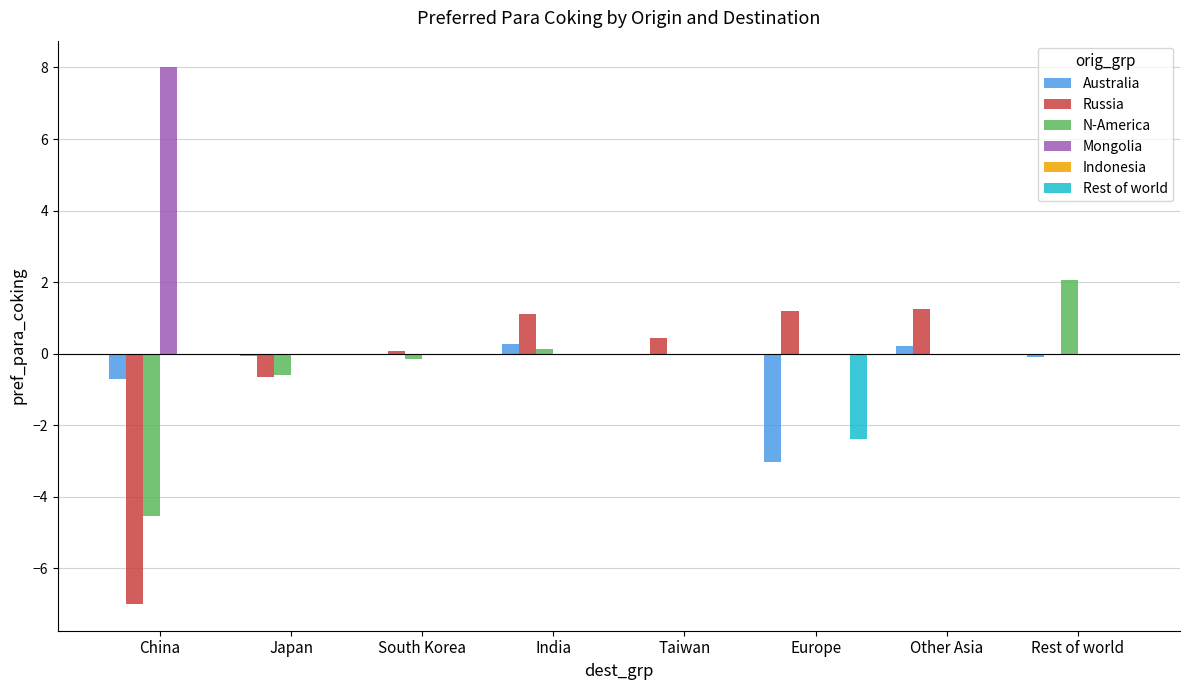

What is the approximate value of Mongolia at China?

8.0